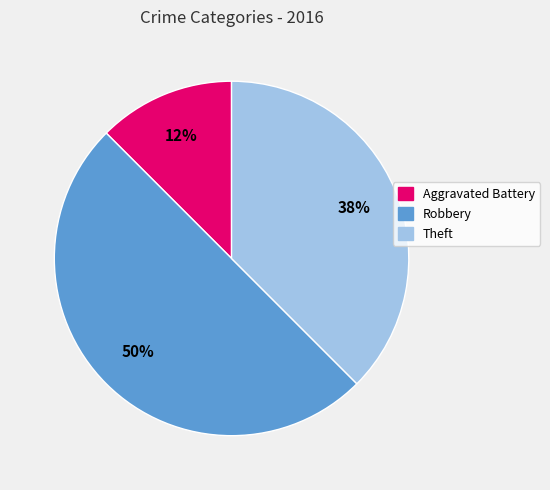

To the nearest percent, what is the average slice percentage?

33%